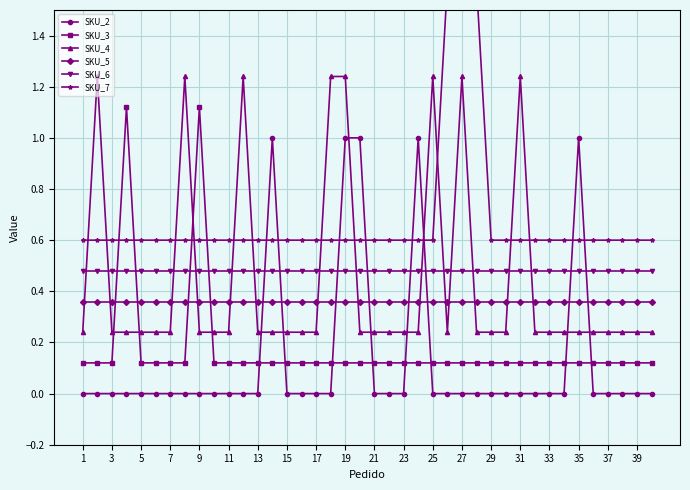

How many times do SKU_3 and SKU_6 cross each other?

4